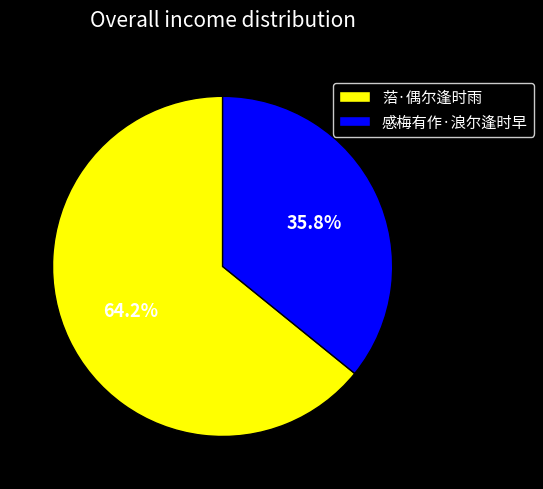

How many segments does this pie chart have?

2